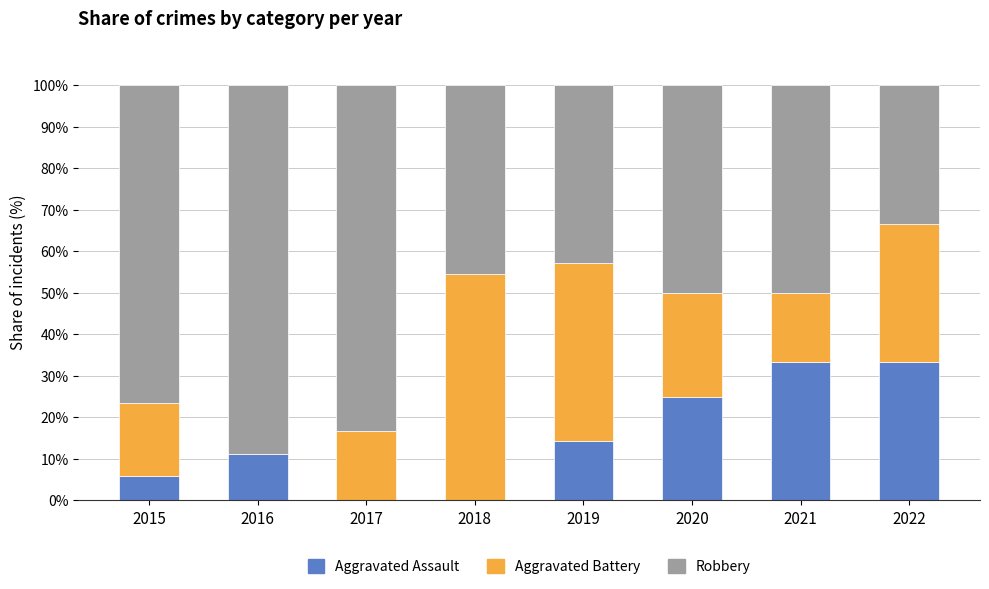

What is the highest value of the Aggravated Assault series?

33.3